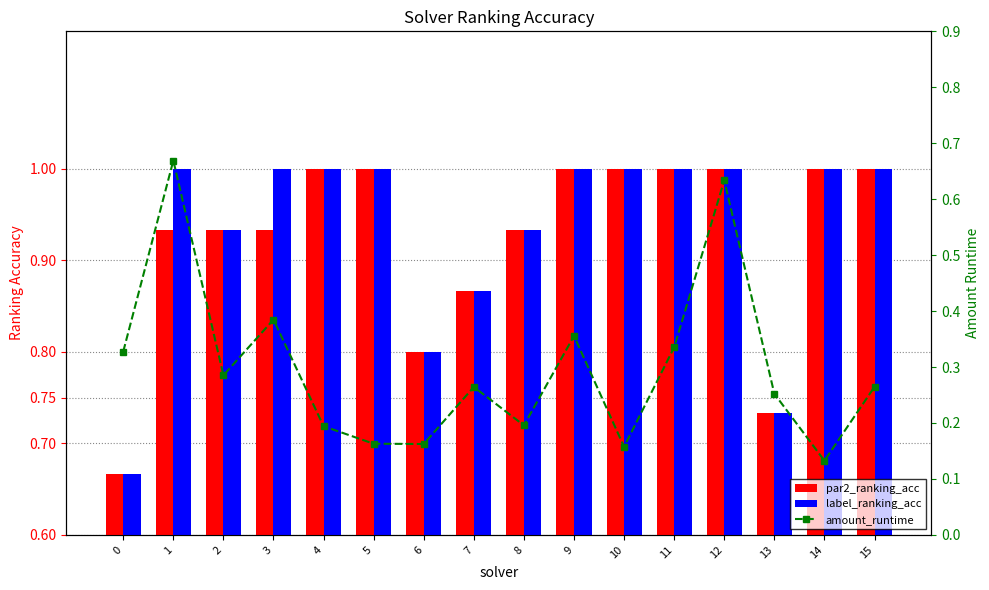

Which series has the largest total across all categories?

label_ranking_acc